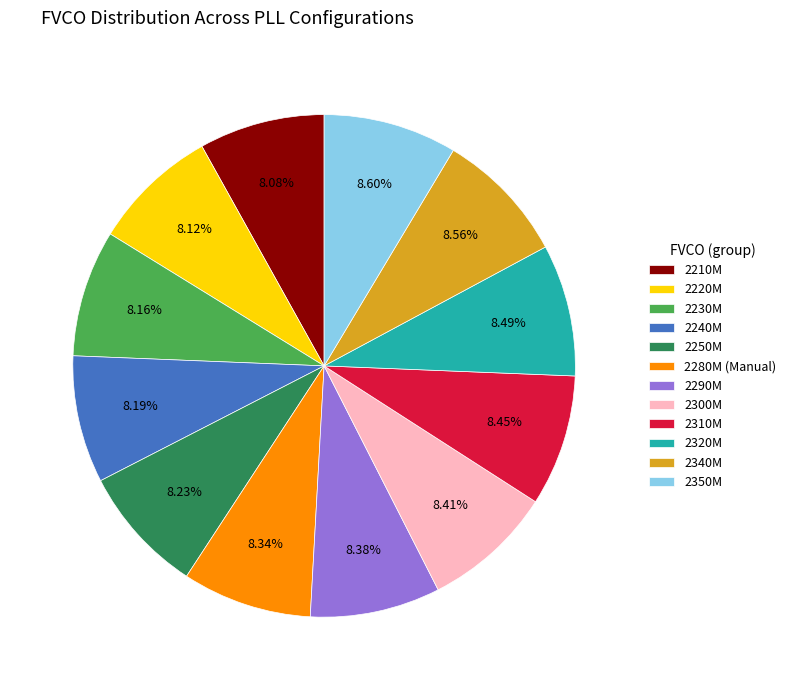

Is there a majority slice in this chart?

No